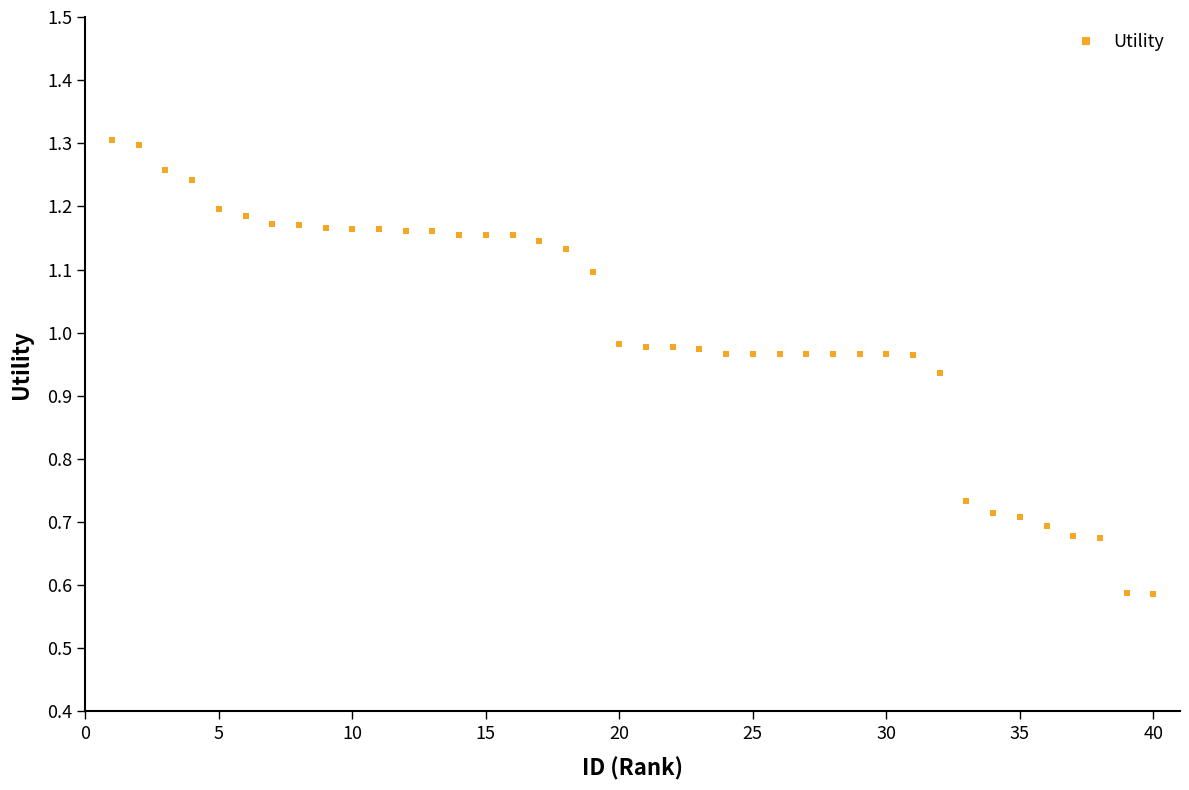

What is the sum of all values?

40.4